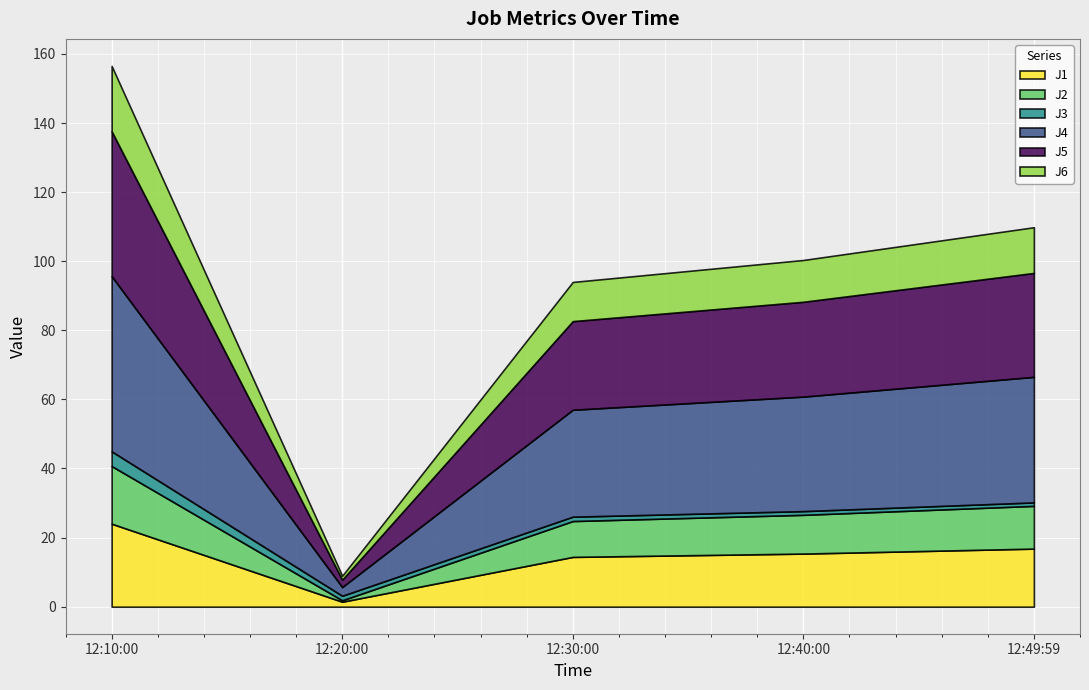

At which category is the sum across all series the highest?

12:10:00